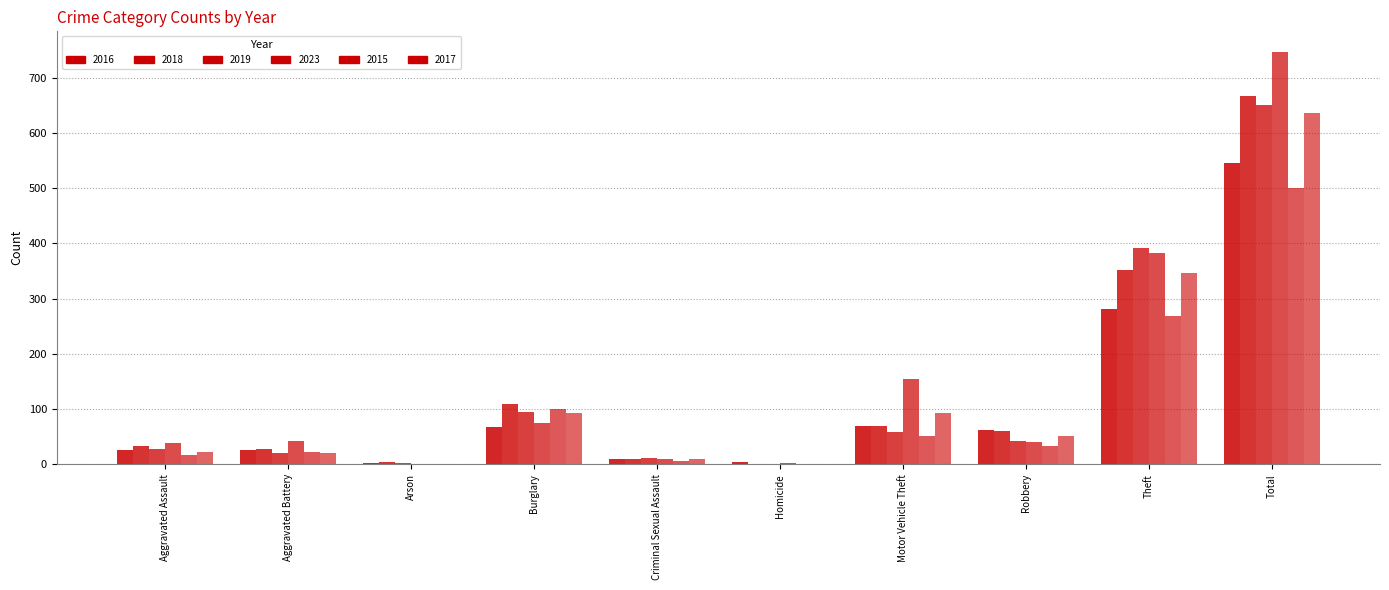

What is the lowest value of the 2015 series?

1